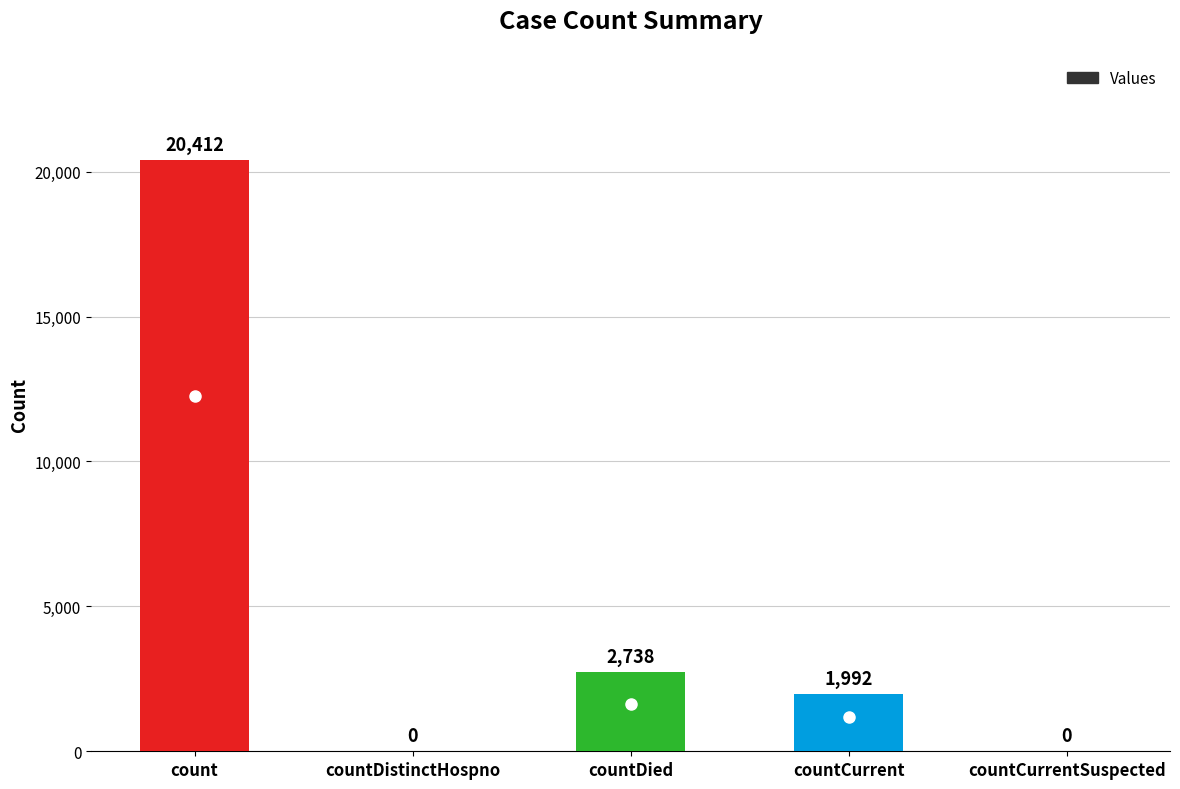

The value at count is 20412. True or false?

True